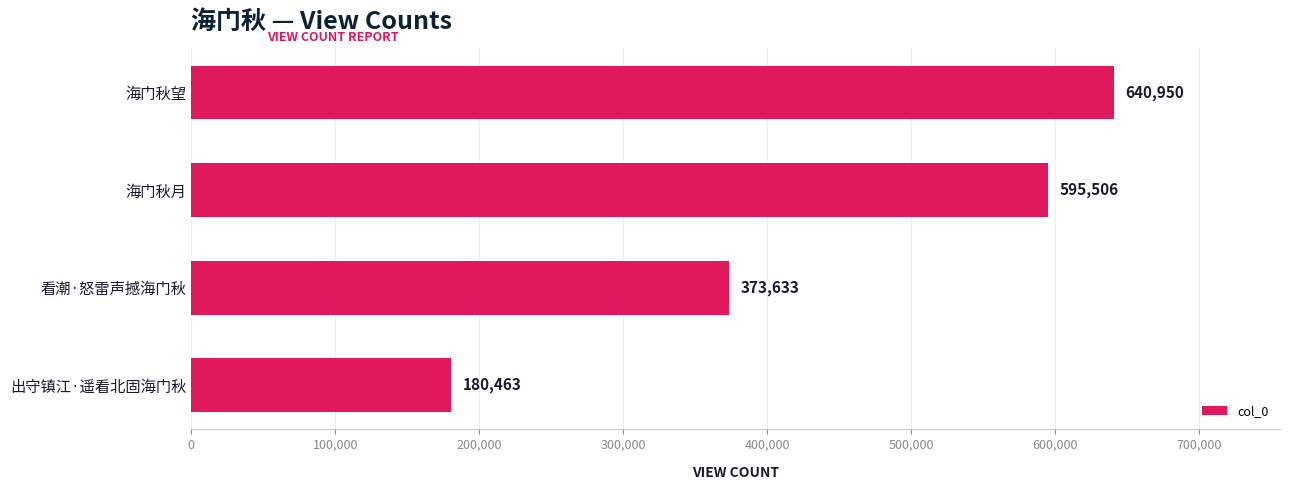

What is the ratio of the value at 看潮·怒雷声撼海门秋 to the value at 出守镇江·遥看北固海门秋?

2.1